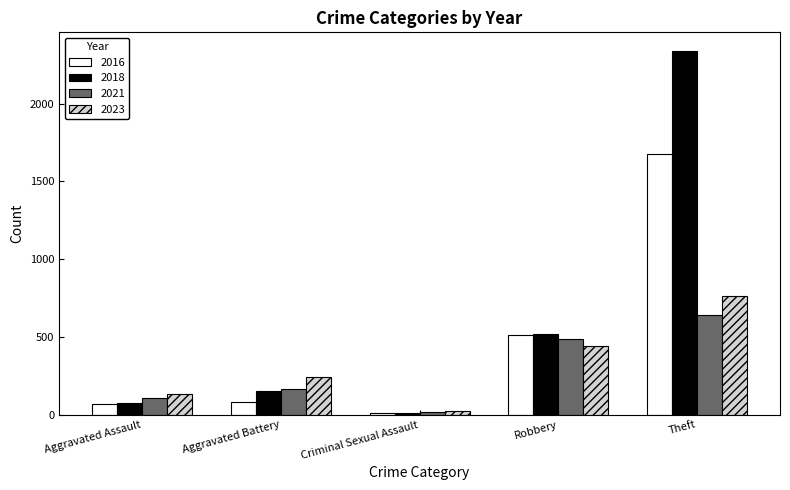

The value of 2016 at Theft is 1676. True or false?

True